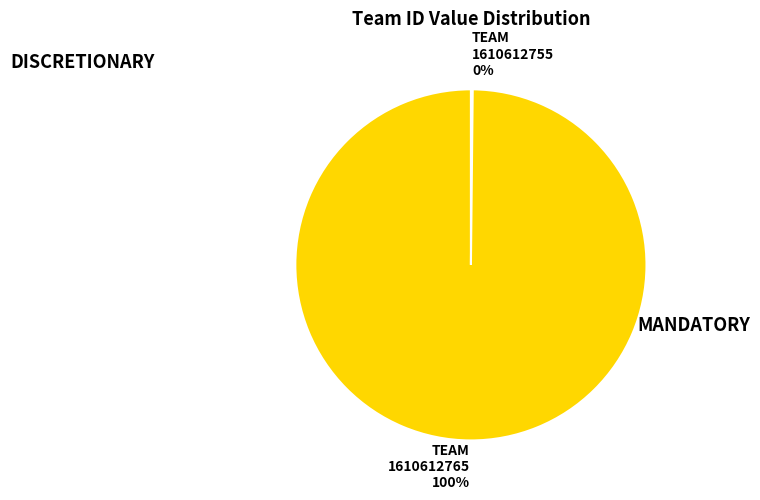

To the nearest percent, what is the average slice percentage?

50%